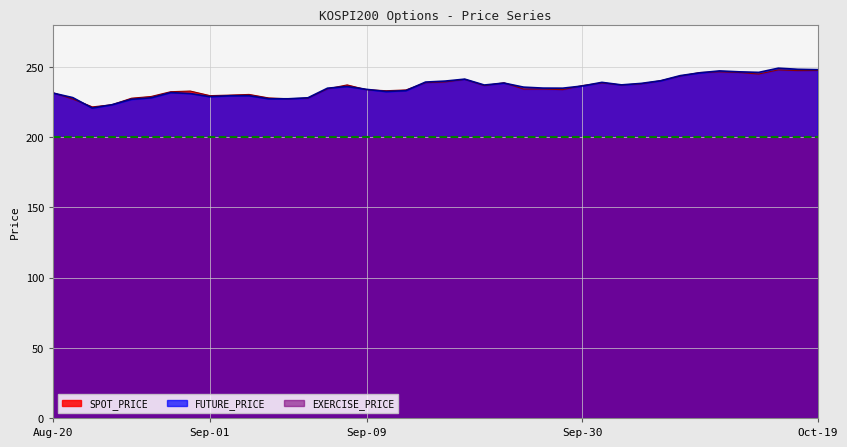

What is the minimum value shown in the chart?

220.7